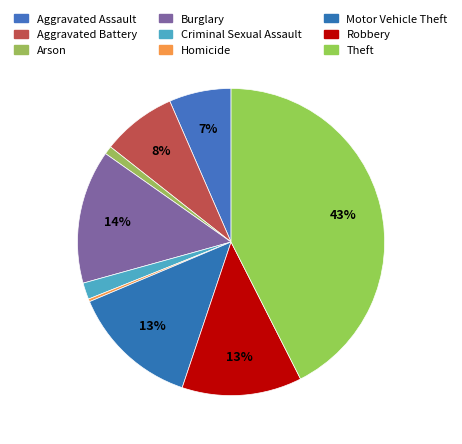

How many segments does this pie chart have?

9